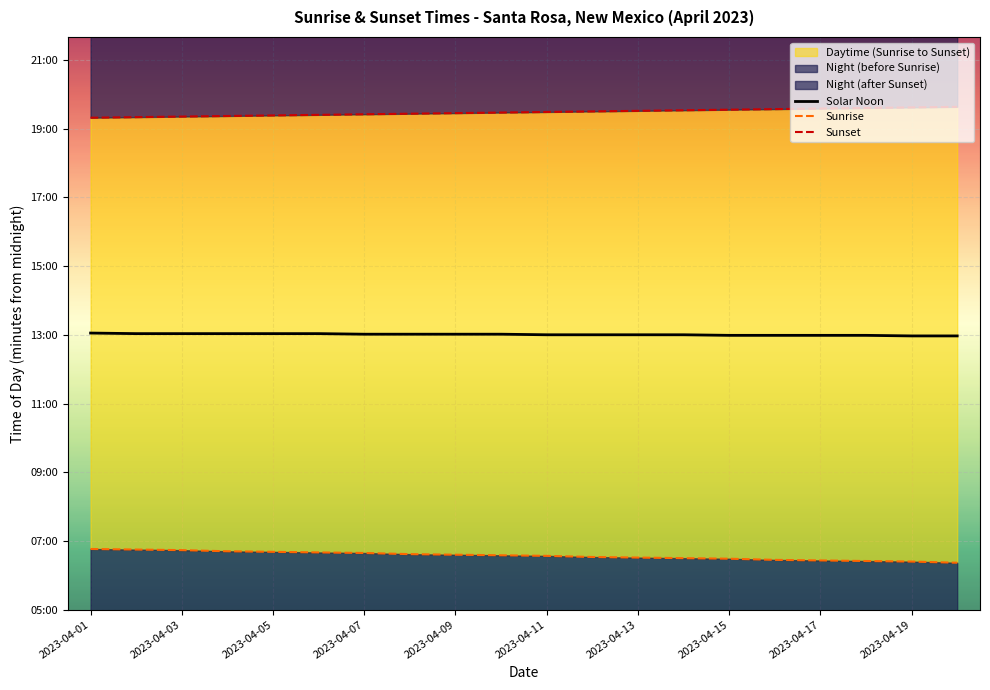

Which series changed the most between 2023-04-01 and 2023-04-19?

Sunrise